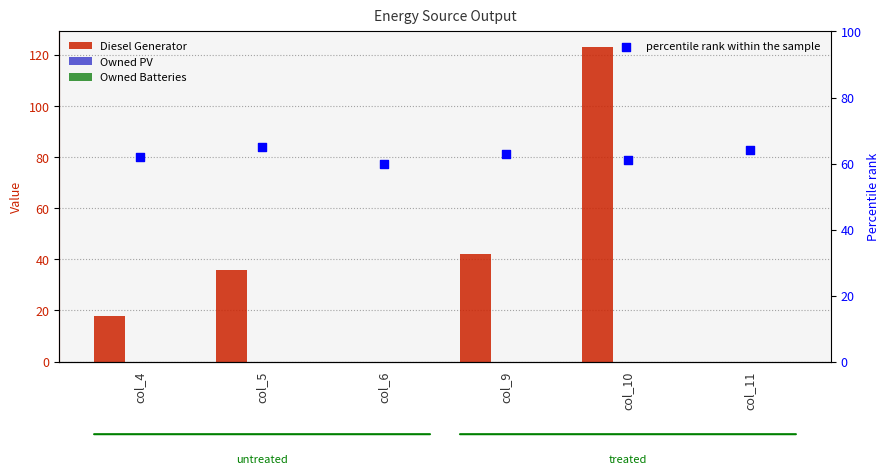

Is the value of percentile rank within the sample at col_11 greater than the value of Owned PV at col_10?

Yes